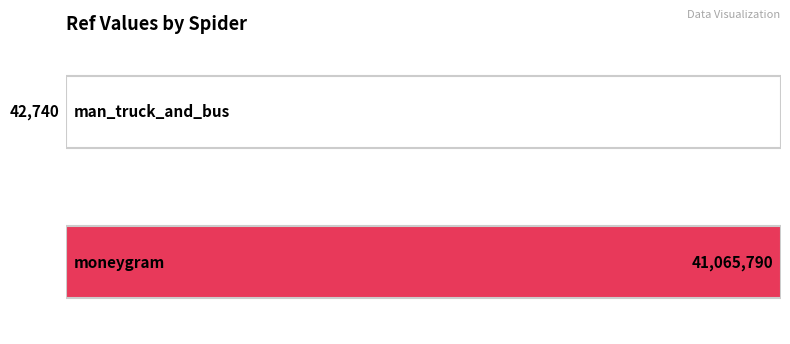

The value at moneygram is 55532907. True or false?

False